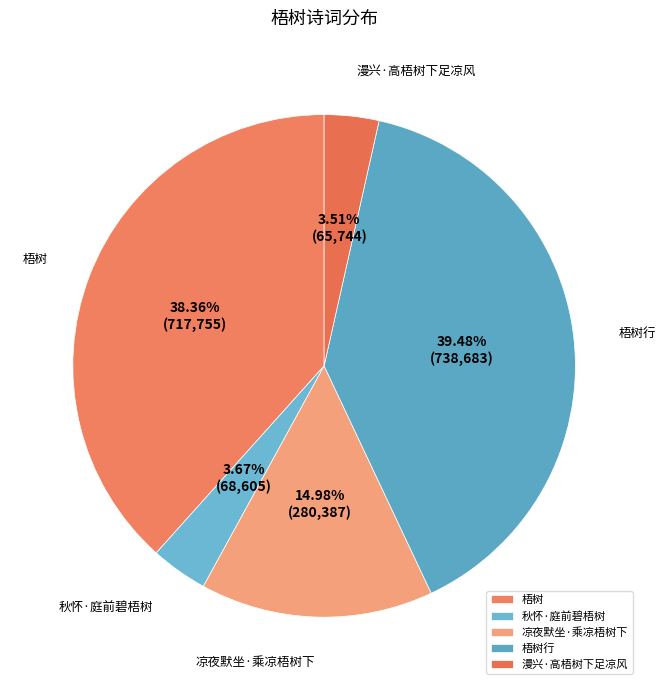

The 凉夜默坐·乘凉梧树下 slice represents 15% of the pie. True or false?

True